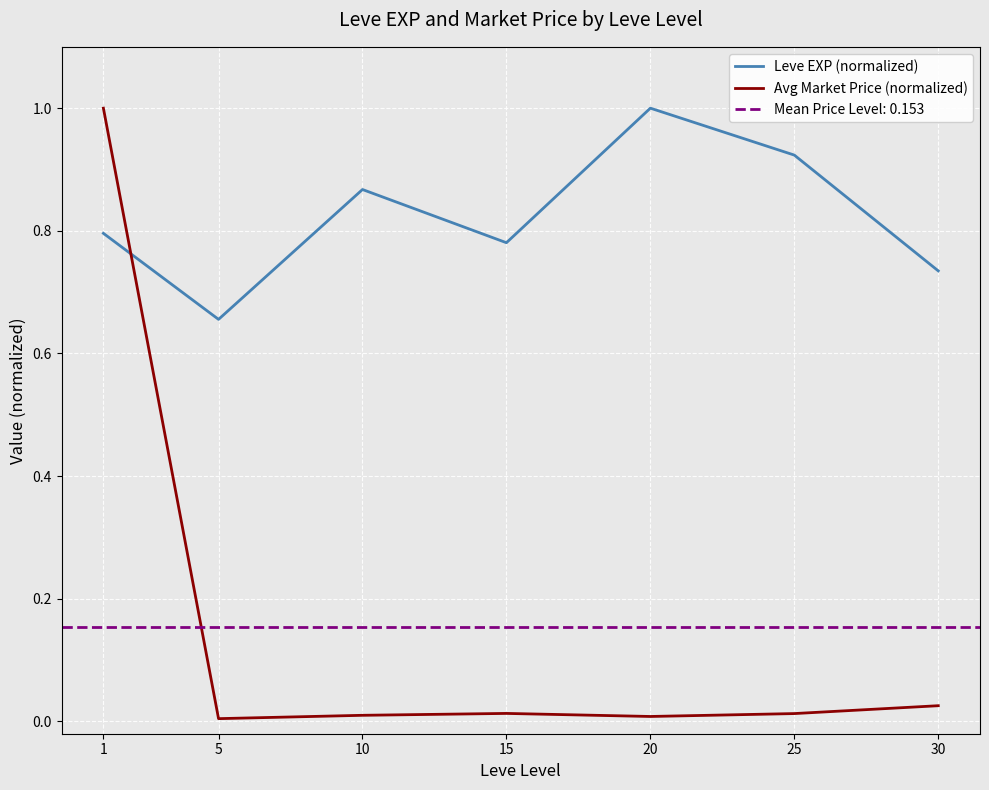

What is the total value across all series at 1?

1.8